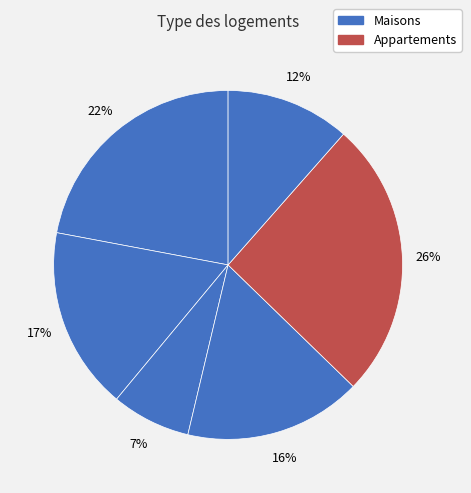

Is there any slice that represents more than half of the pie?

No